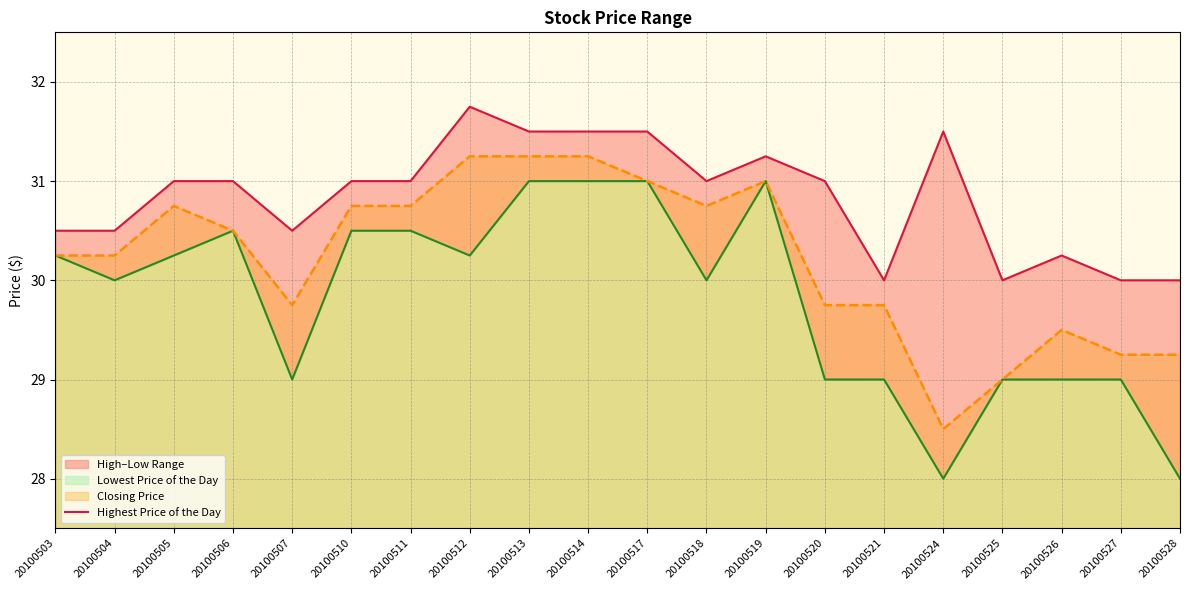

Which series changed the most between 20100520 and 20100528?

Highest Price of the Day